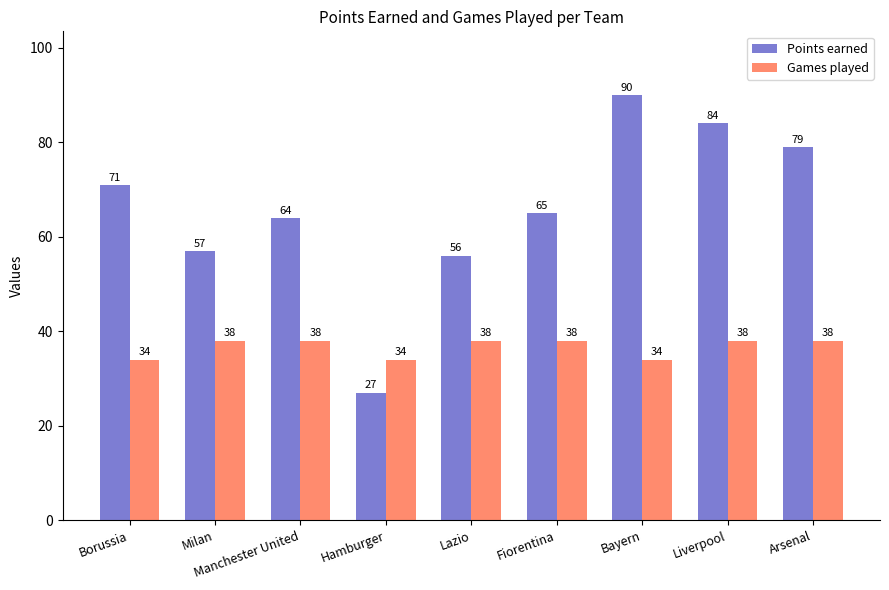

What is the difference between the maximum and minimum values in the Games played series?

4